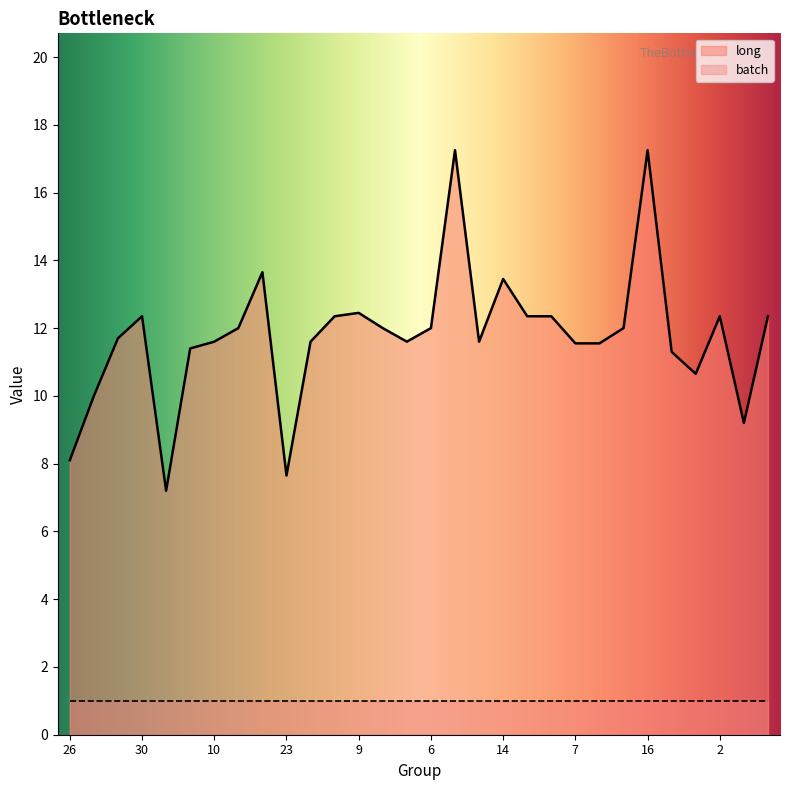

How many lines are shown in the chart?

2